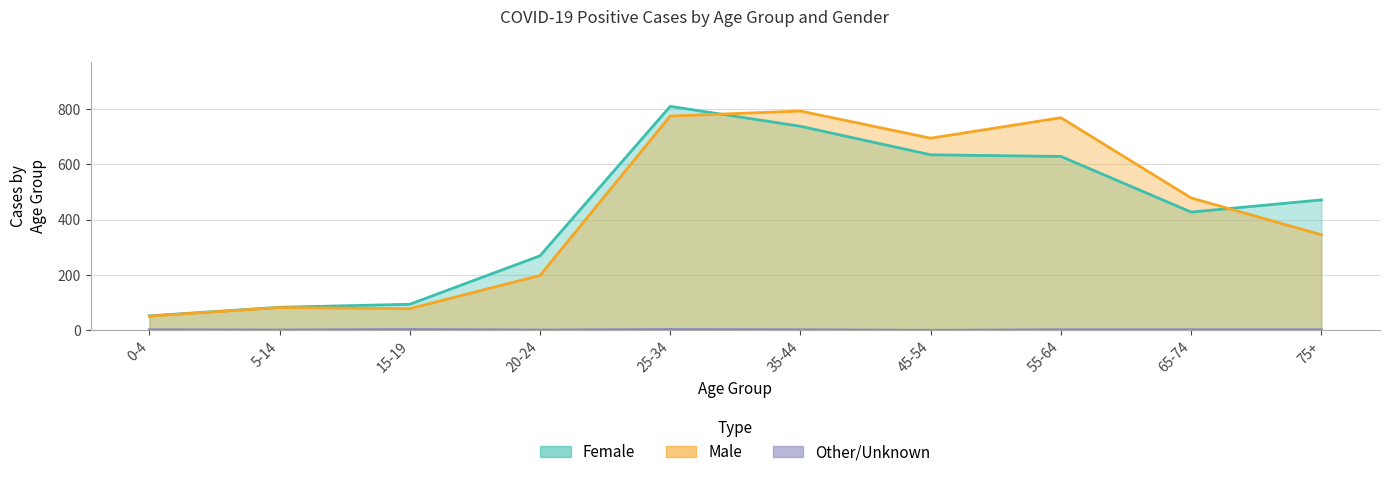

How many data points does each series have?

10